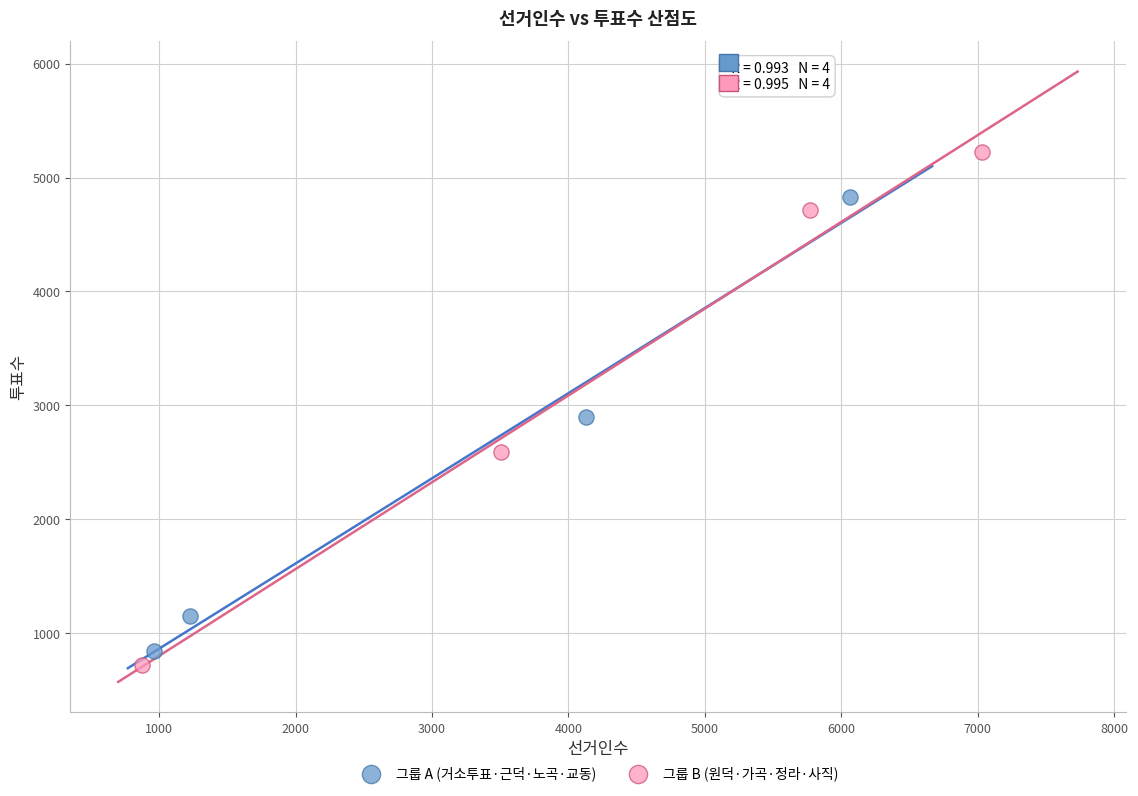

Which series reaches the minimum Y coordinate?

그룹 B (원덕·가곡·정라·사직)